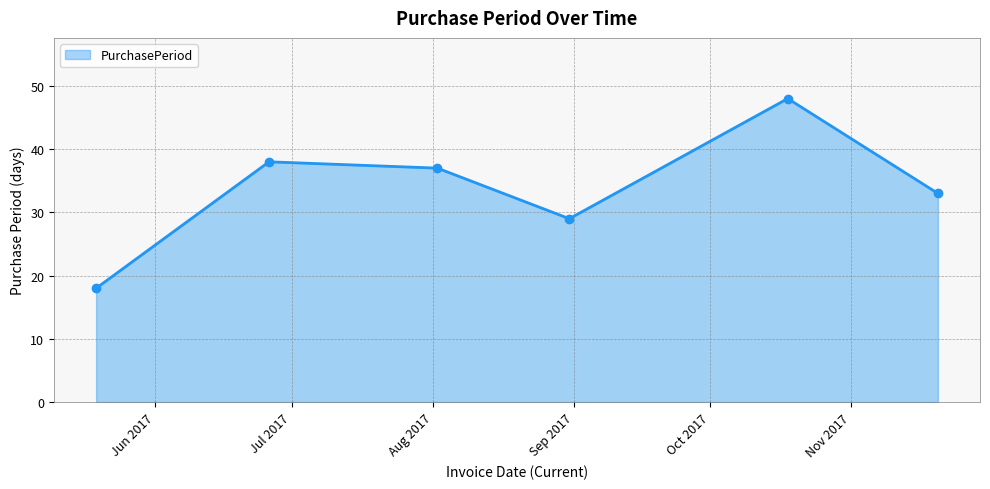

How many distinct data groups are displayed?

1